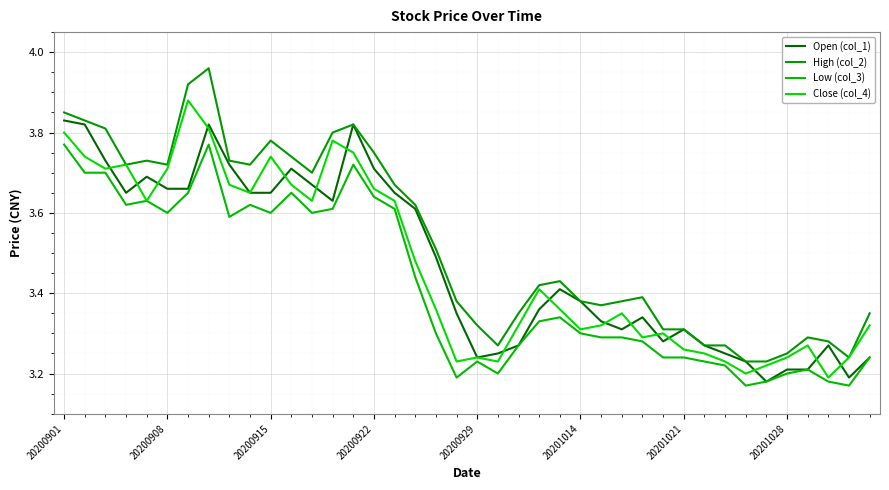

How many lines are shown in the chart?

4